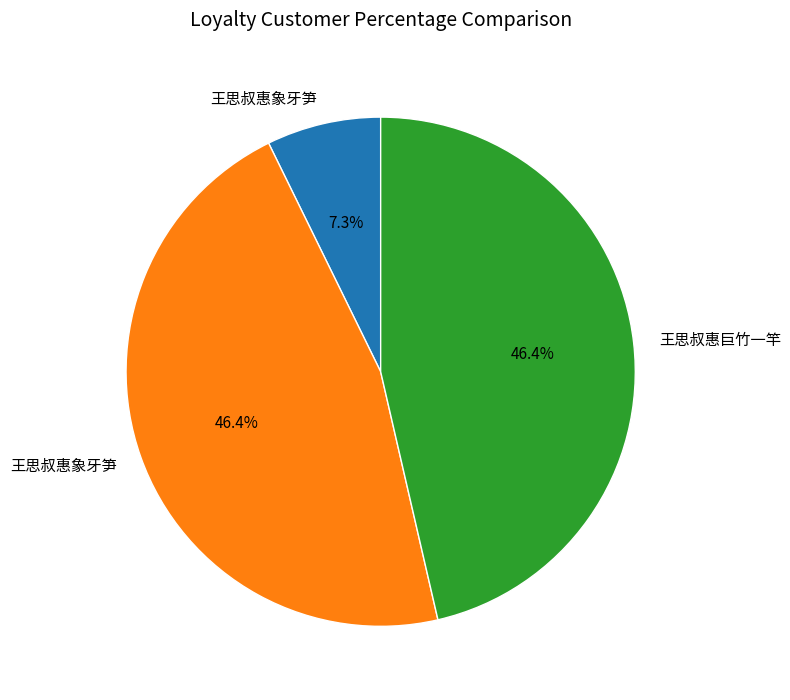

How many segments does this pie chart have?

3